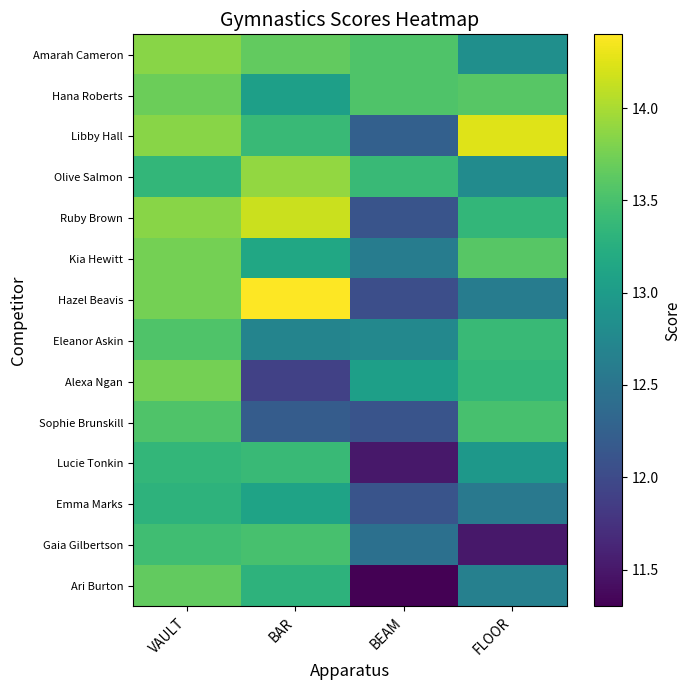

Which series has the largest total across all categories?

Amarah Cameron